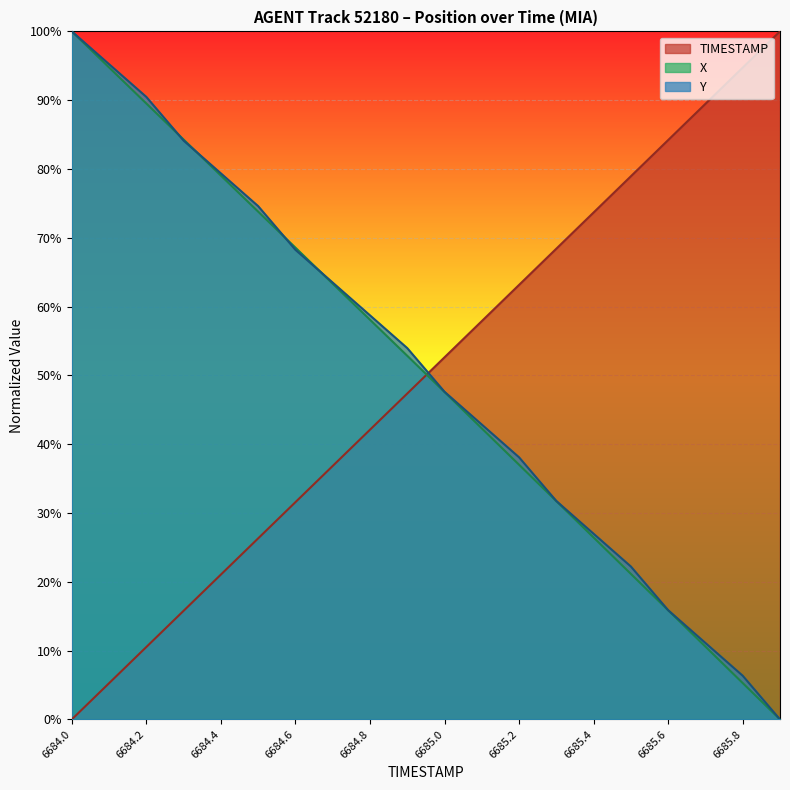

Which series has the widest spread of values?

TIMESTAMP